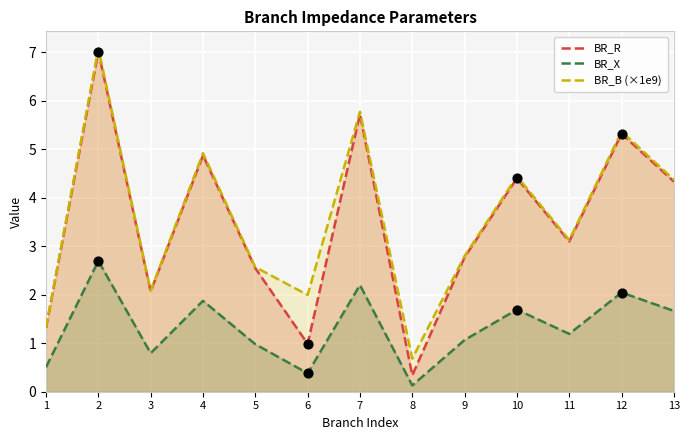

Which series has the largest total across all categories?

BR_B (×1e9)